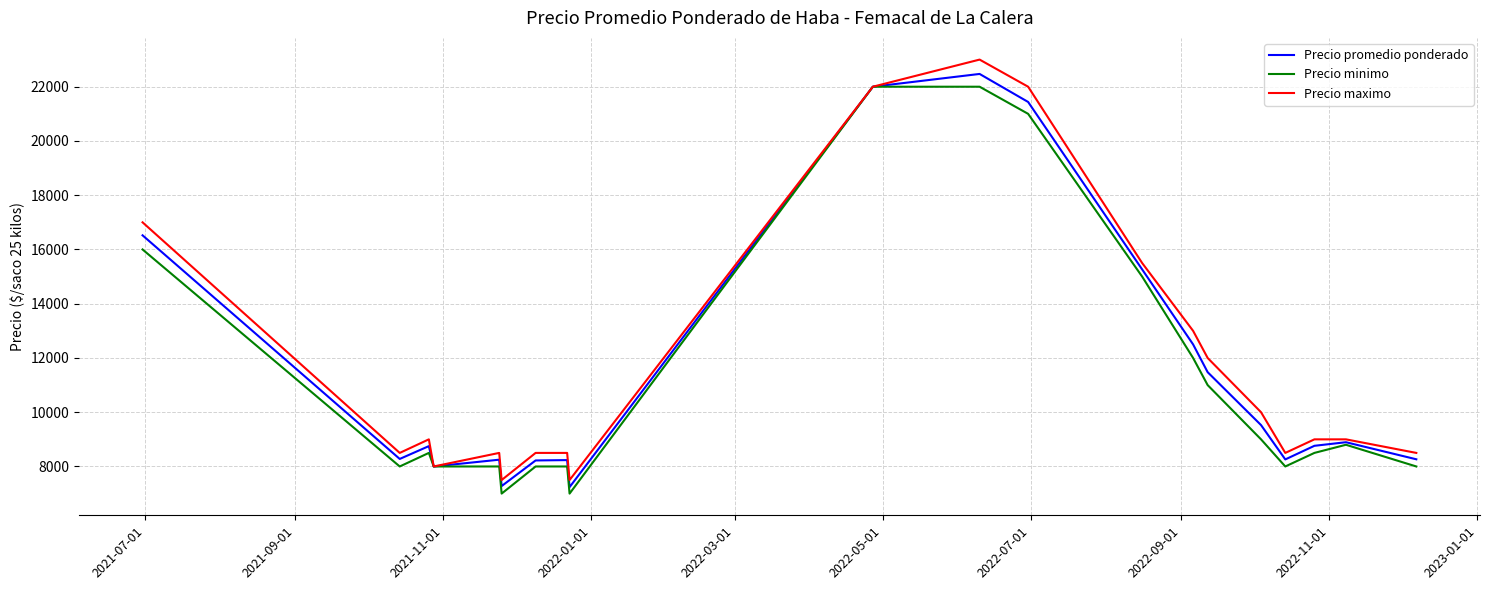

What is the smallest value displayed?

7000